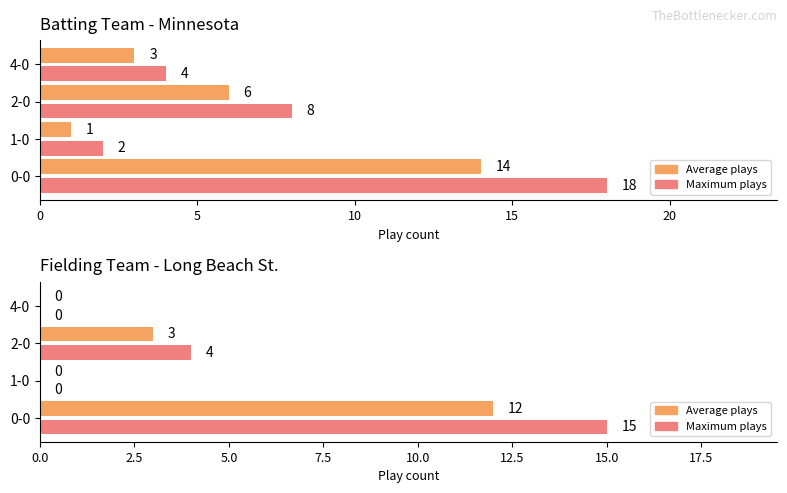

Does the chart contain stacked bars?

No